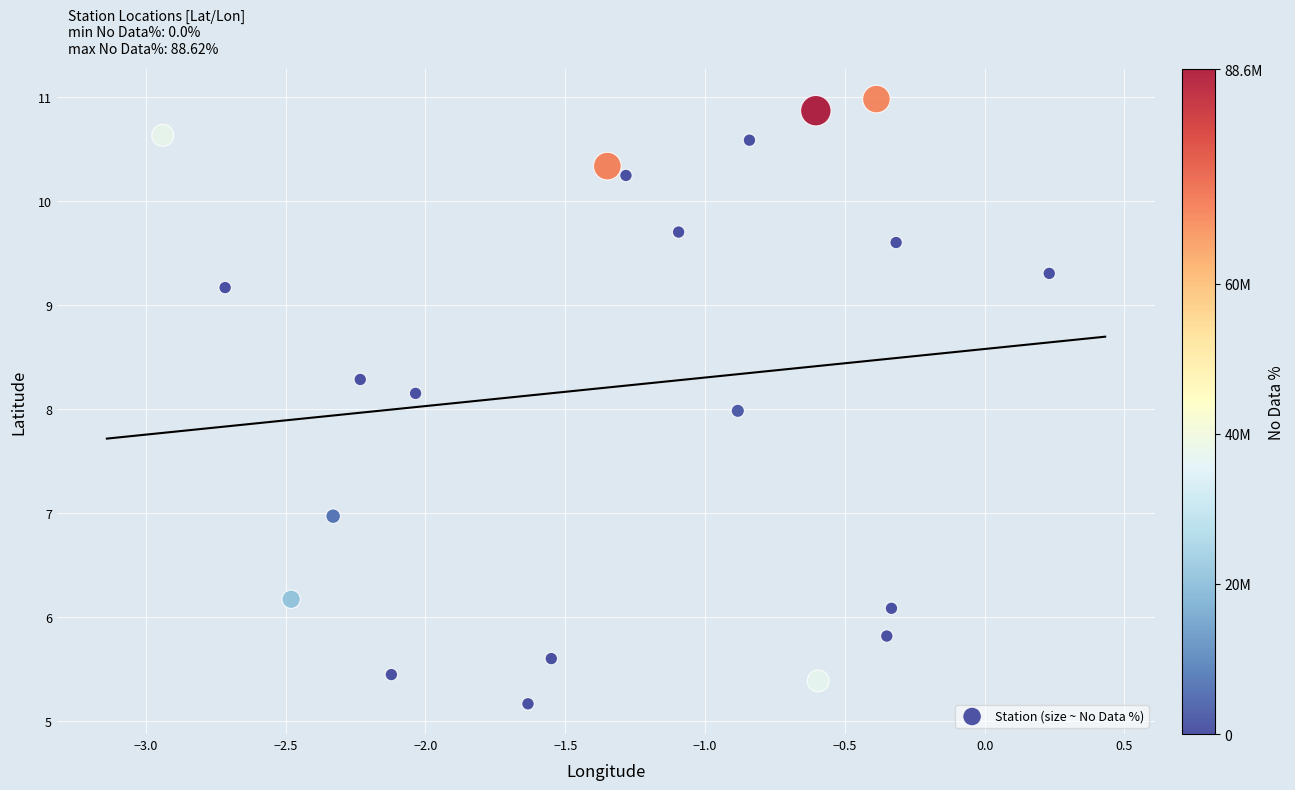

What is the range of X values (max minus min)?

3.2